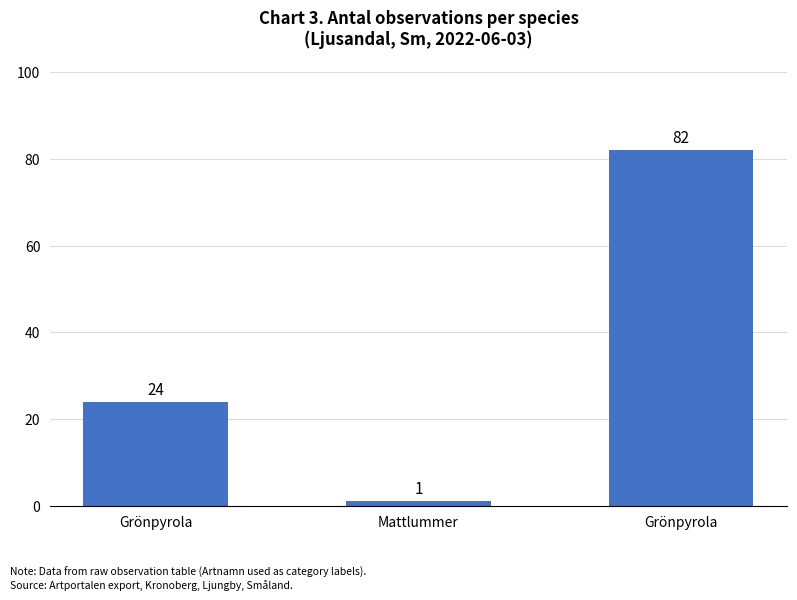

Are the bars grouped side by side (vs. stacked)?

No